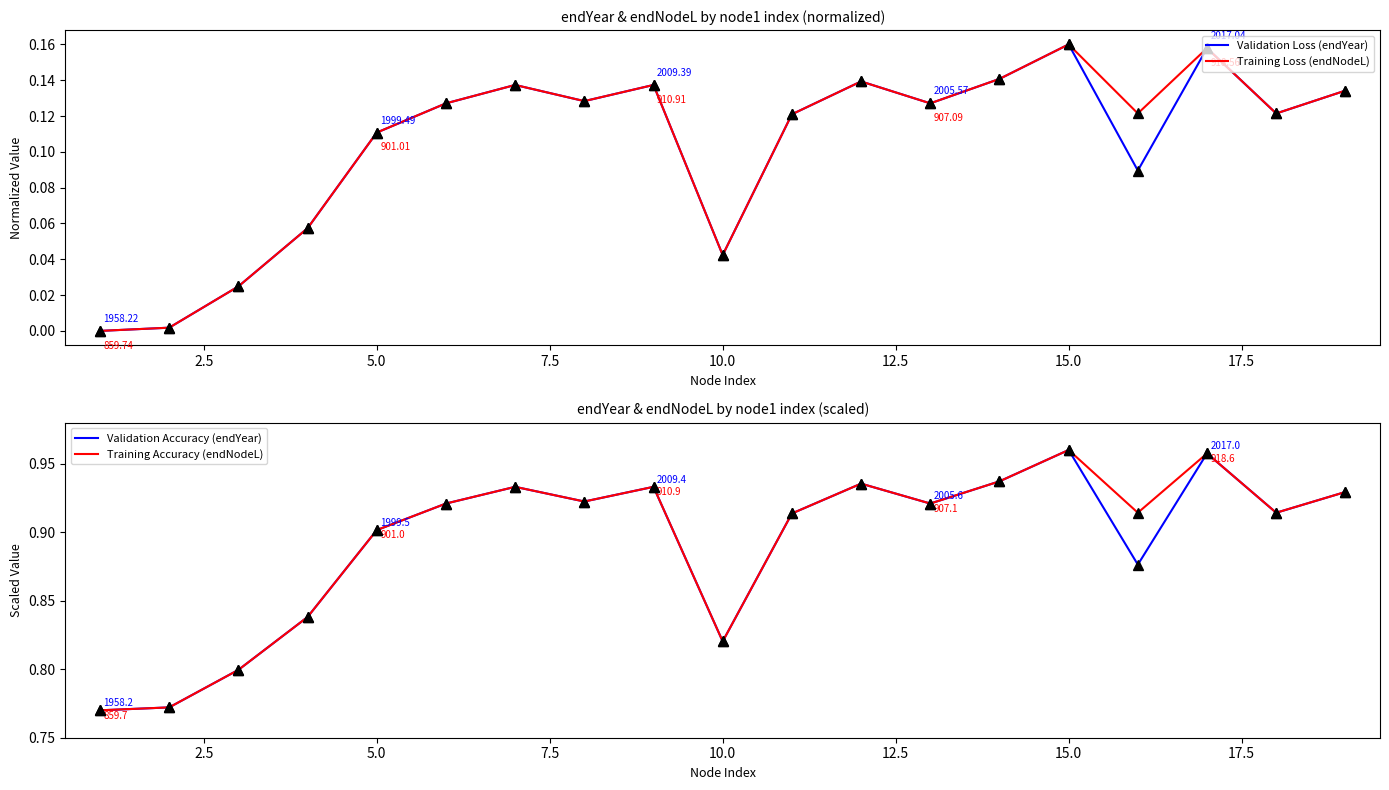

The Validation Accuracy (endYear) series shows 1.7 at 15.0. True or false?

False